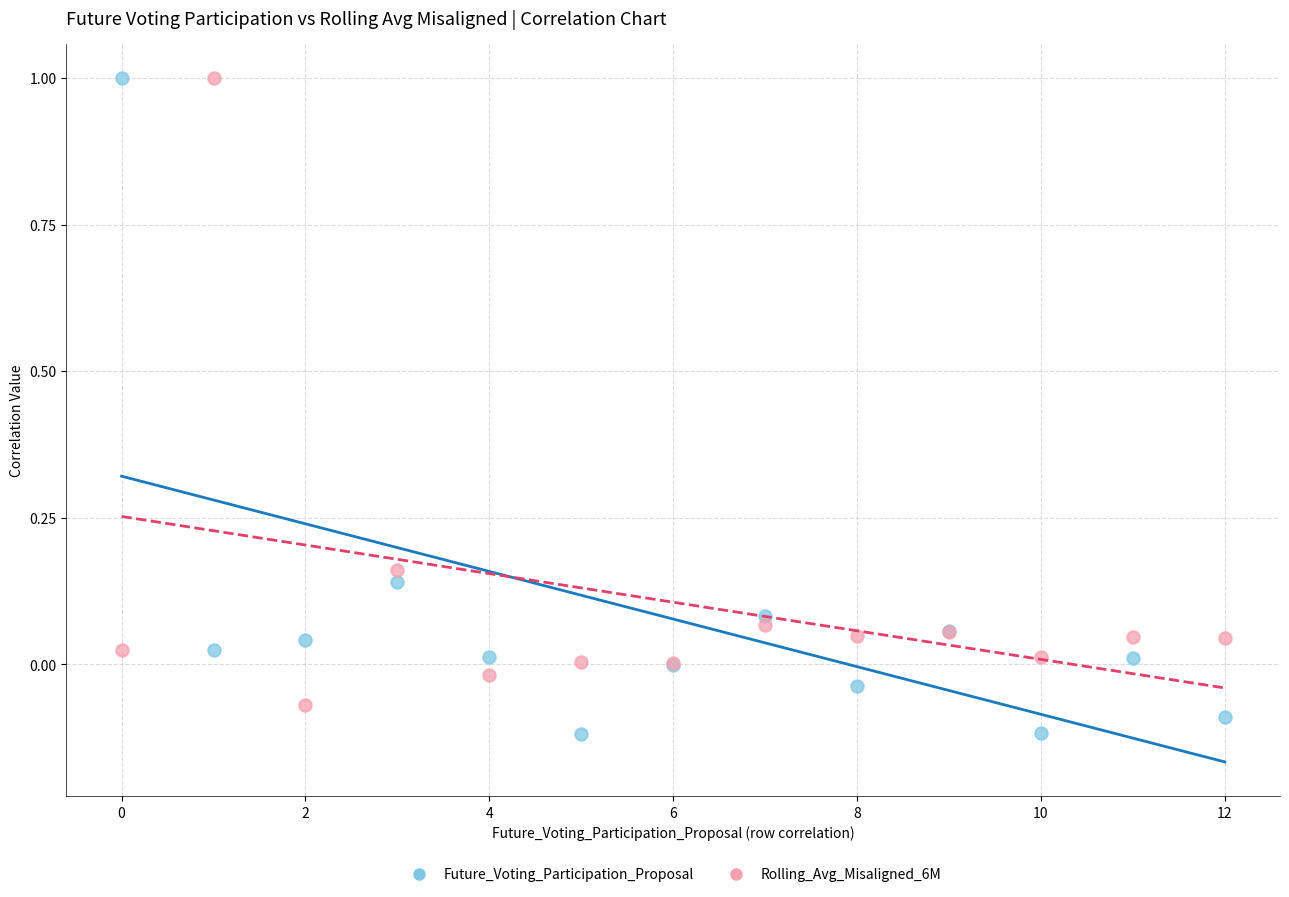

What are all the series names shown in the legend?

Future_Voting_Participation_Proposal, Rolling_Avg_Misaligned_6M